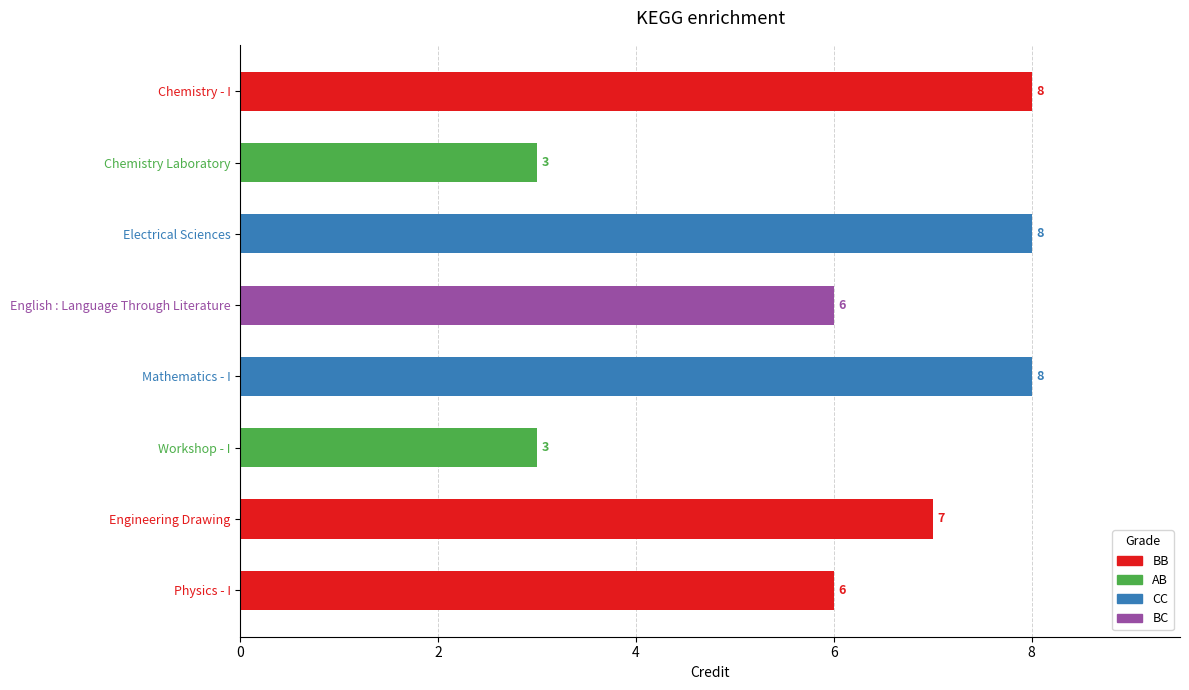

What is the change in value from Chemistry Laboratory to Mathematics - I?

+5